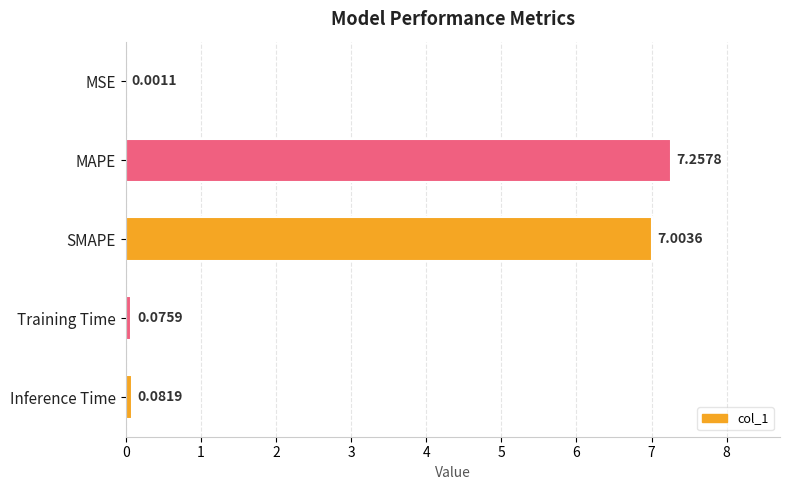

What is the sum of all values?

14.4